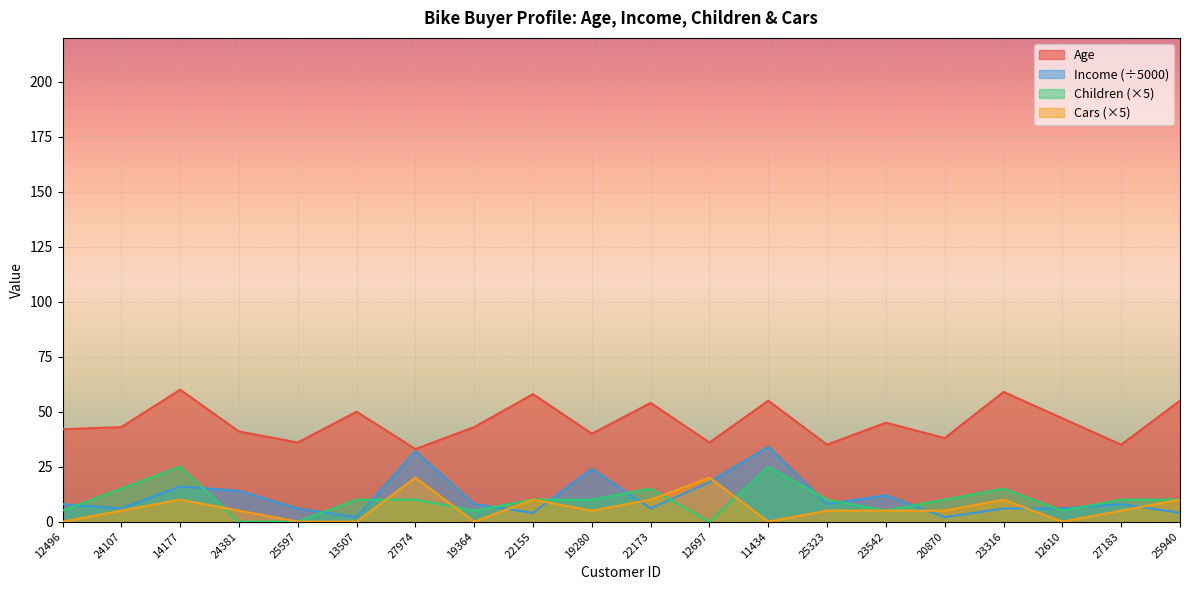

What is the label of the 10th point from the right?

22173